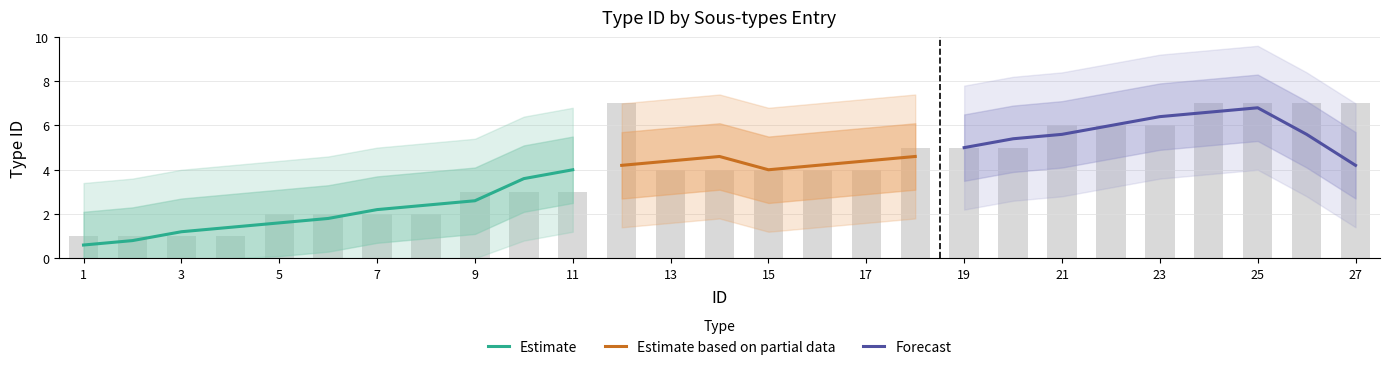

List the labels in order of value, largest first.

12, 24, 25, 26, 27, 21, 22, 23, 18, 19, 20, 13, 14, 15, 16, 17, 9, 10, 11, 5, 6, 7, 8, 1, 2, 3, 4